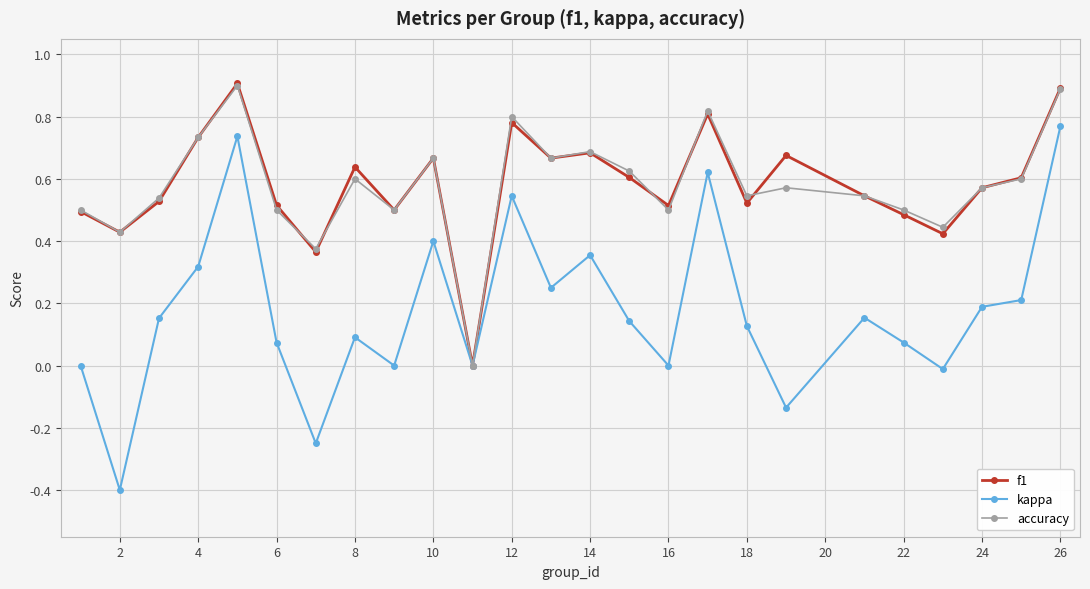

Which series has the largest range (max minus min)?

kappa